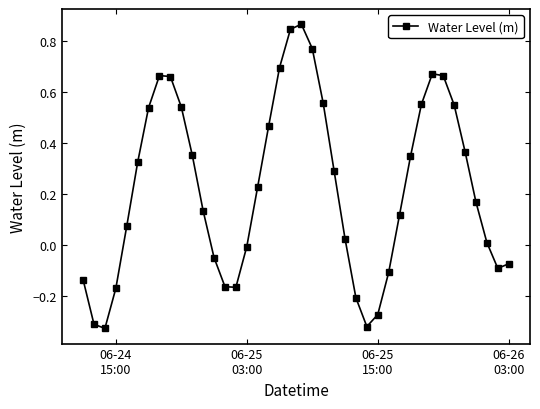

True or false: there are more than 2 points higher than both neighbors.

True